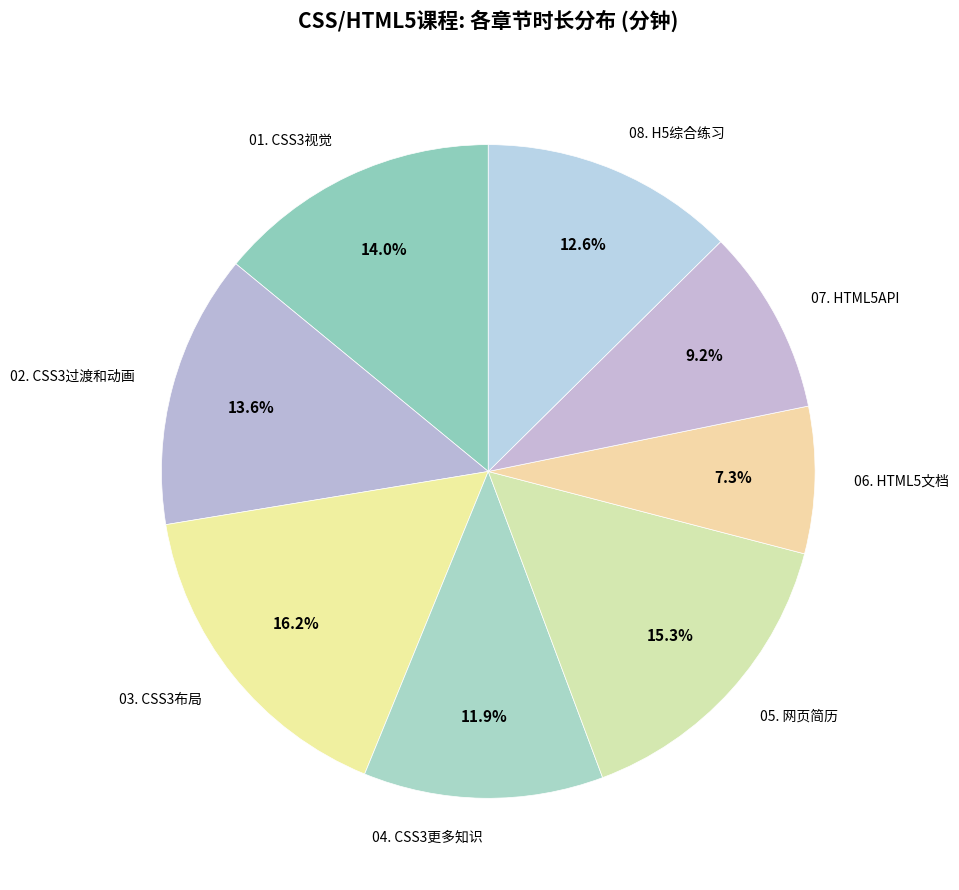

True or false: 08. H5综合练习 accounts for 13% of the total.

True